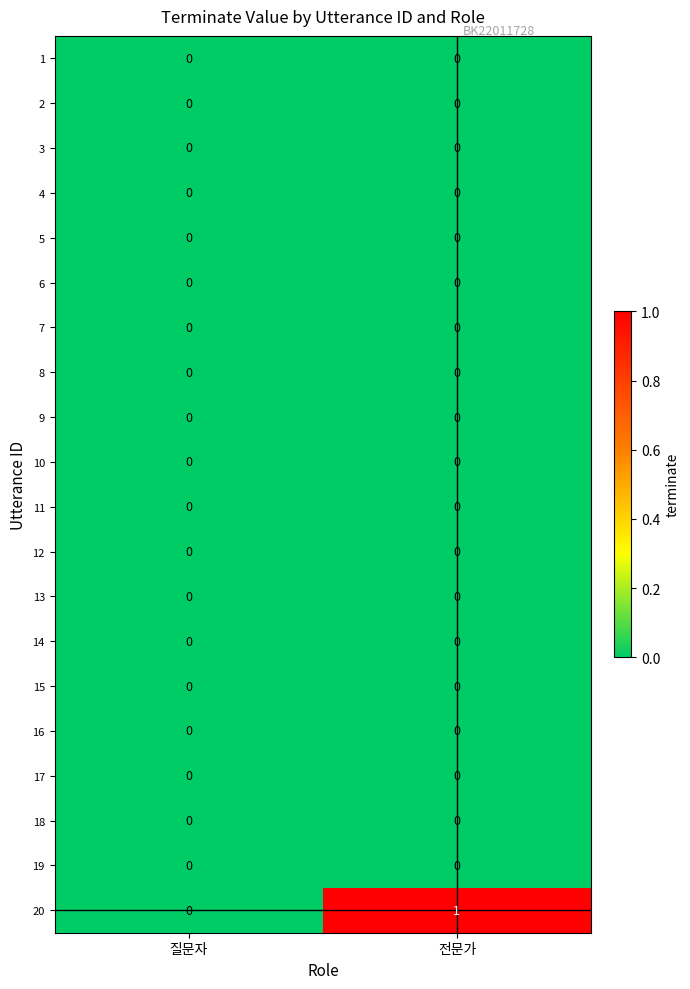

Is it true that 1 equals 0 at 질문자?

True